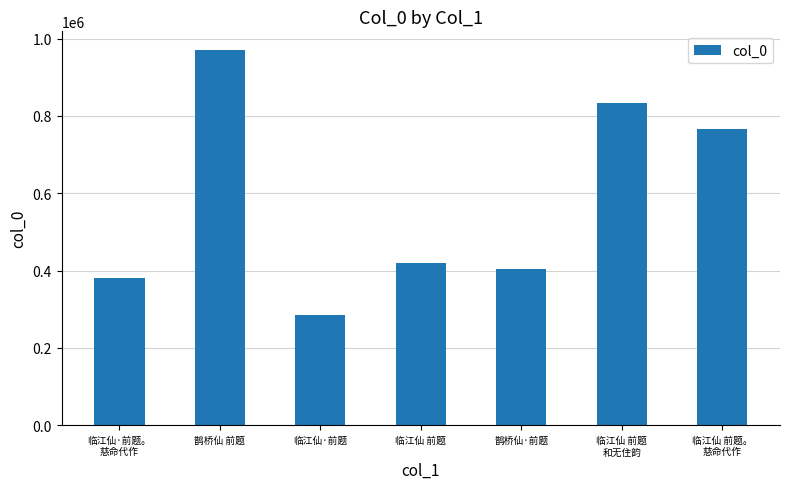

At which label does the data first exceed 419682?

鹊桥仙 前题